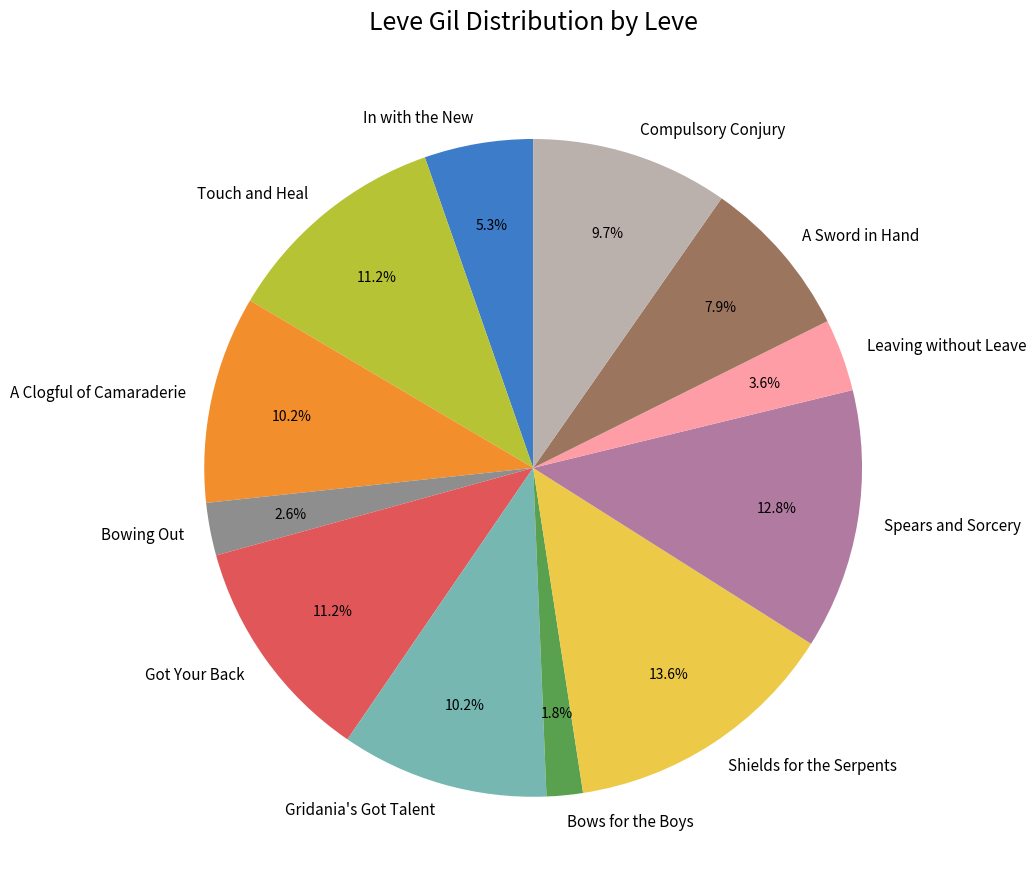

True or false: Bows for the Boys accounts for 2% of the total.

True